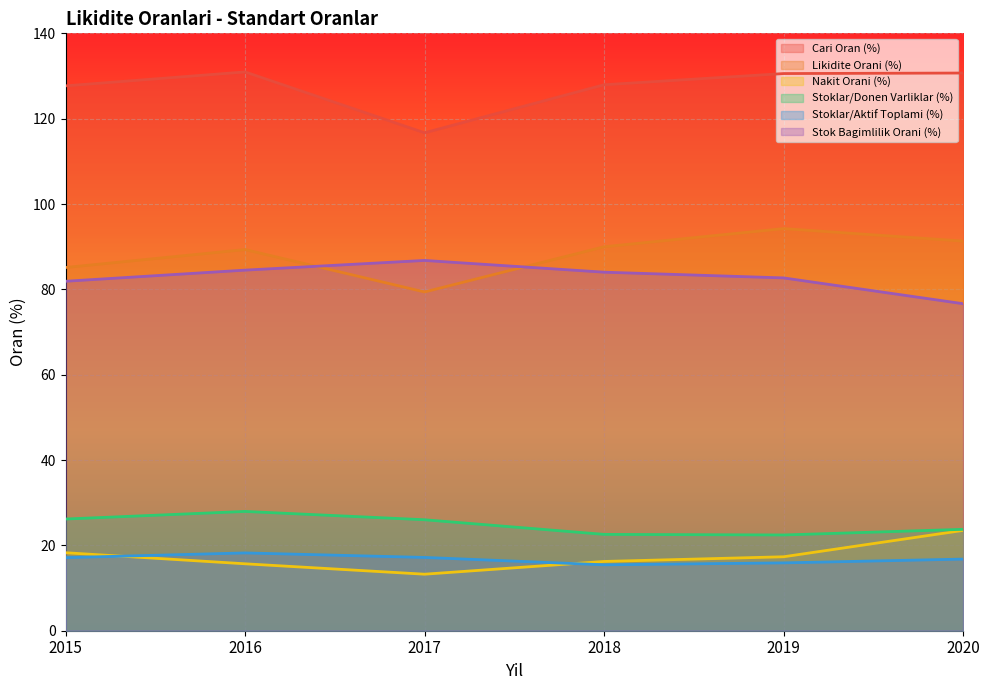

Which series has the widest spread of values?

Likidite Orani (%)